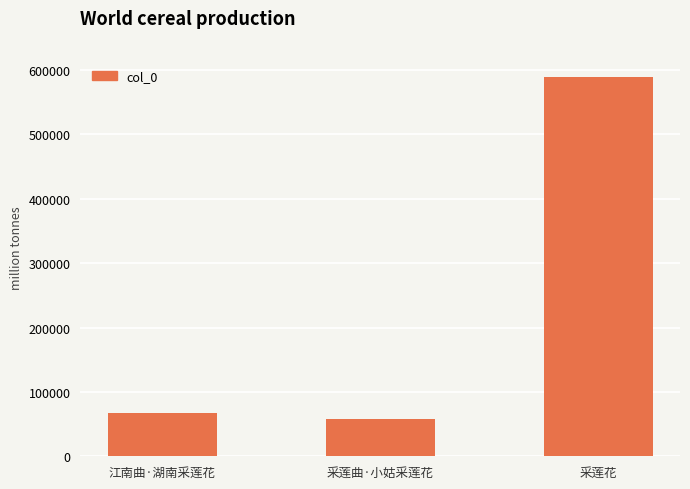

What is the label of the 1st bar from the right?

采莲花